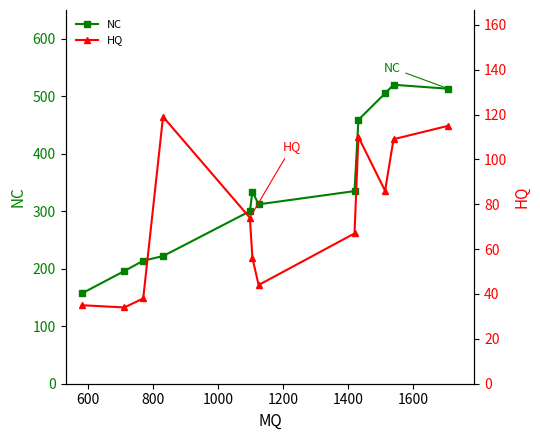

What is the value of the NC point at the 4th from the left?

222